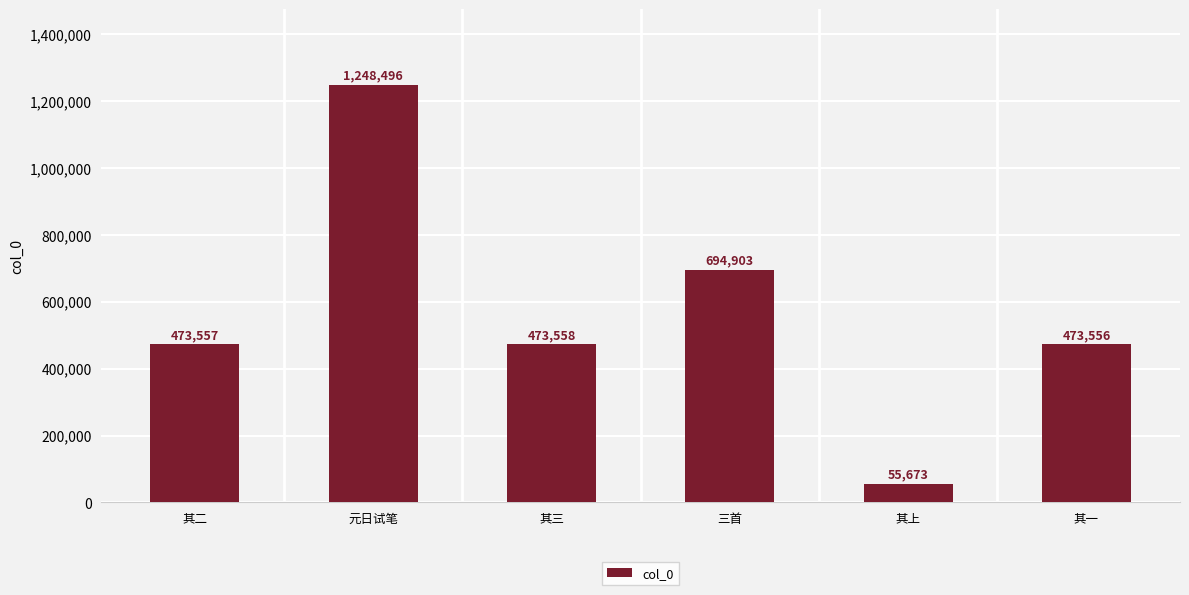

What position from the right is 三首?

3